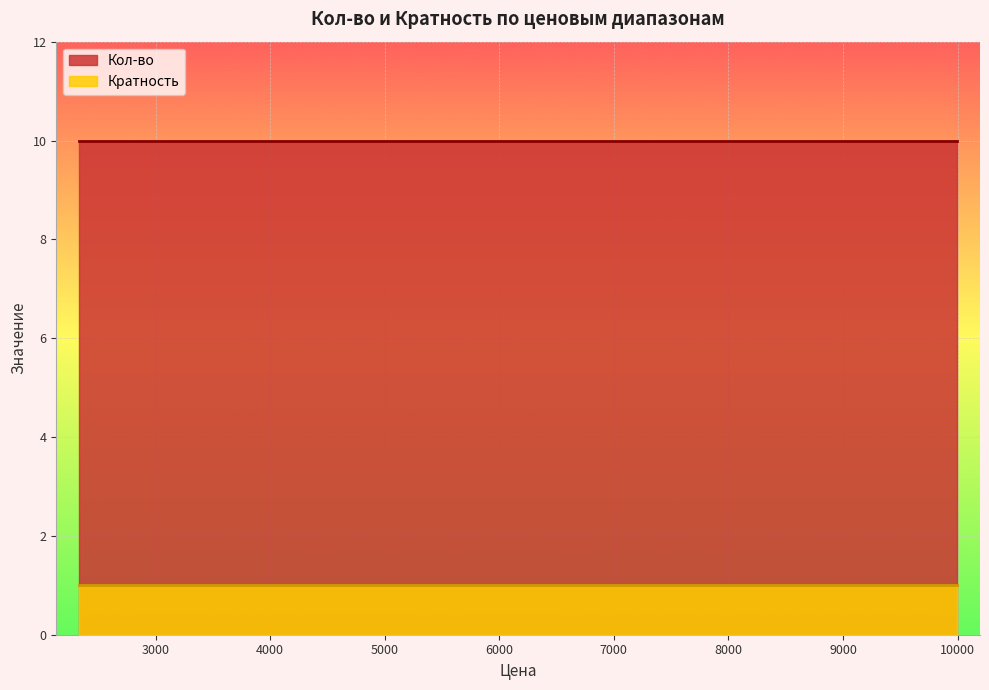

List the series in order of their peak value, lowest first.

Кратность, Кол-во